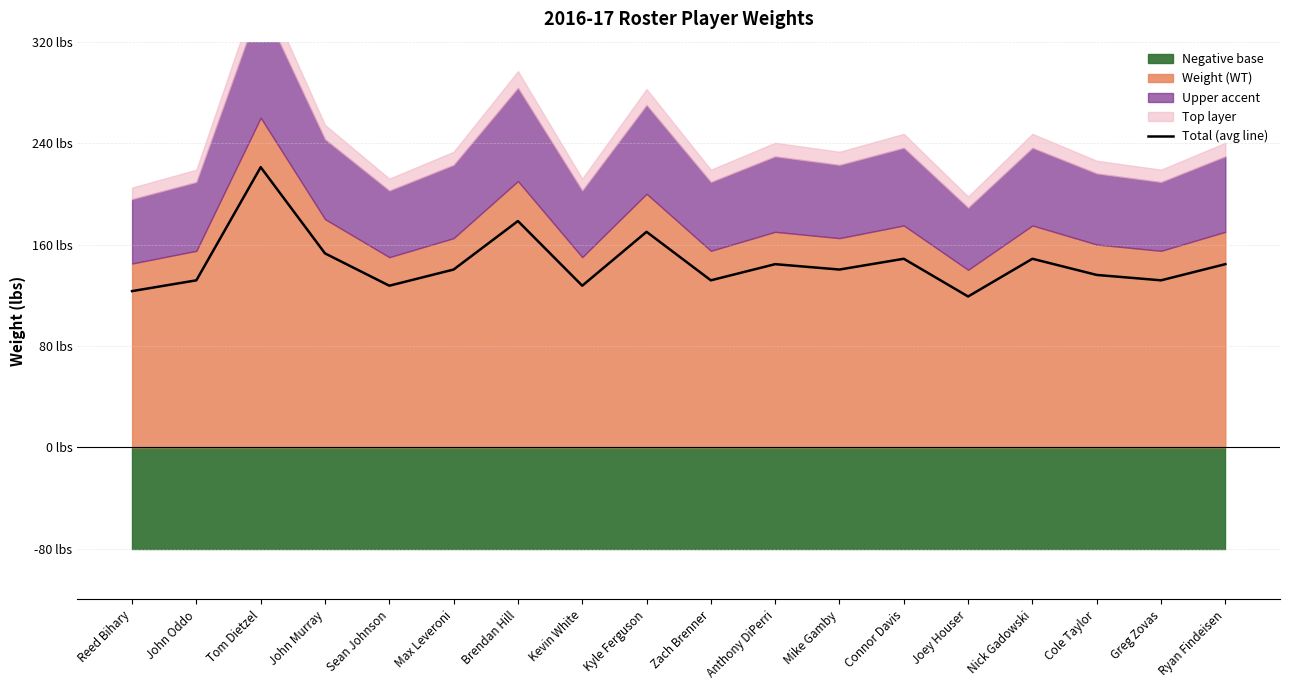

Rank the categories by value from lowest to highest.

Joey Houser, Reed Bihary, Sean Johnson, Kevin White, John Oddo, Zach Brenner, Greg Zovas, Cole Taylor, Max Leveroni, Mike Gamby, Anthony DiPerri, Ryan Findeisen, Connor Davis, Nick Gadowski, John Murray, Kyle Ferguson, Brendan Hill, Tom Dietzel